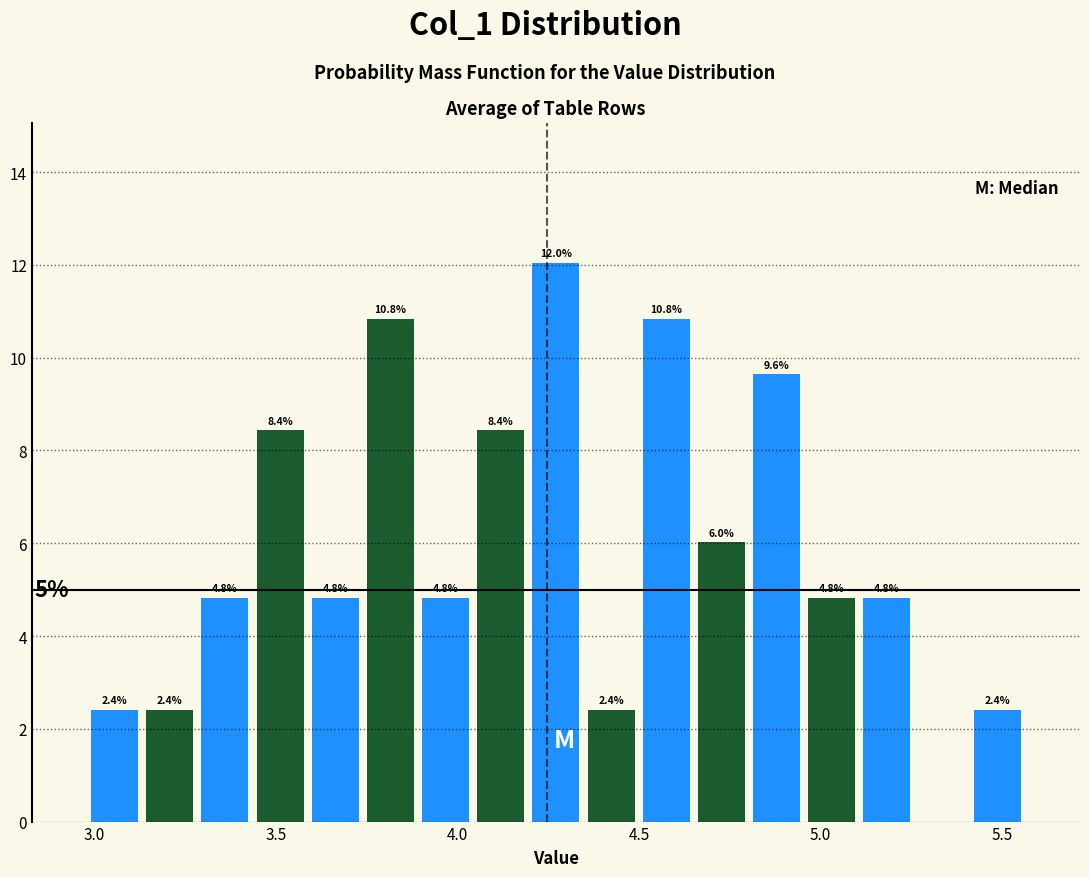

Around what value on the x-axis is the tallest bar? Give the approximate position of its centre, as read against the axis.

4.25